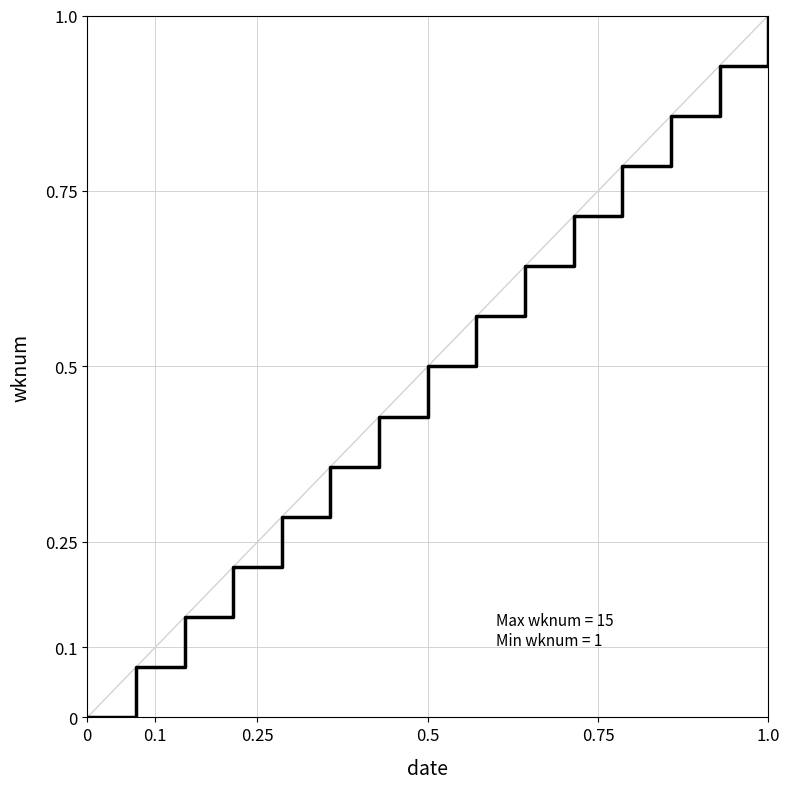

What is the greatest value displayed?

1.0